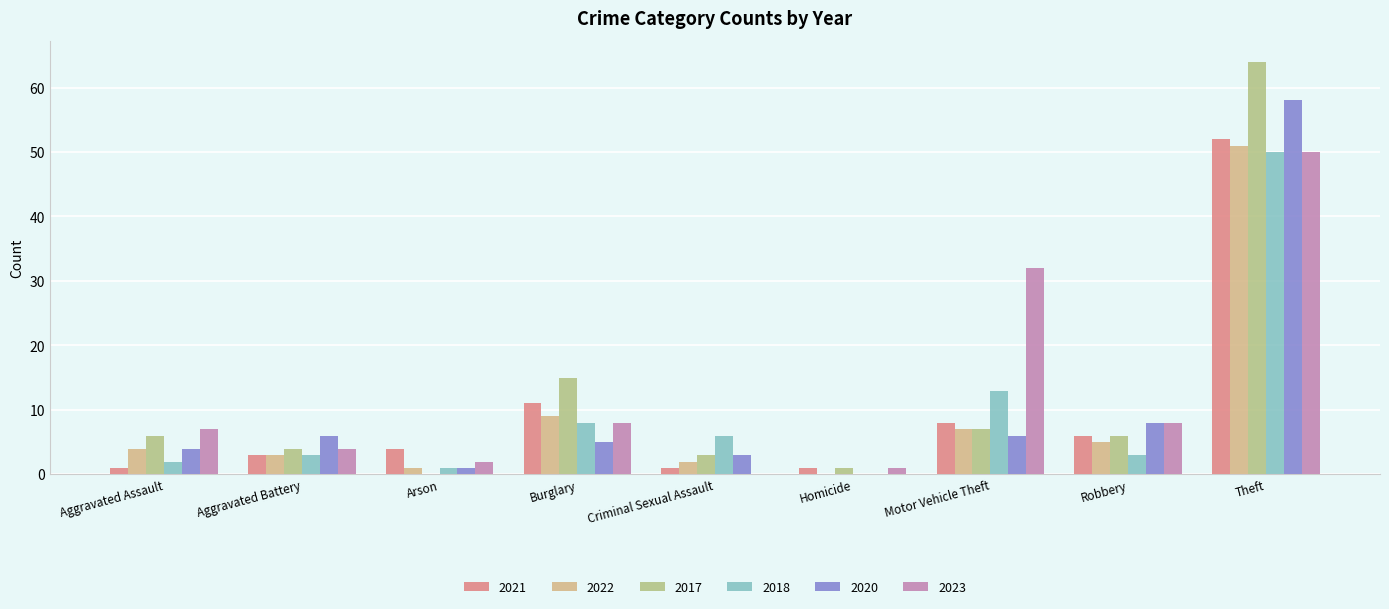

Rank the categories by 2021 value from lowest to highest.

Aggravated Assault, Criminal Sexual Assault, Homicide, Aggravated Battery, Arson, Robbery, Motor Vehicle Theft, Burglary, Theft